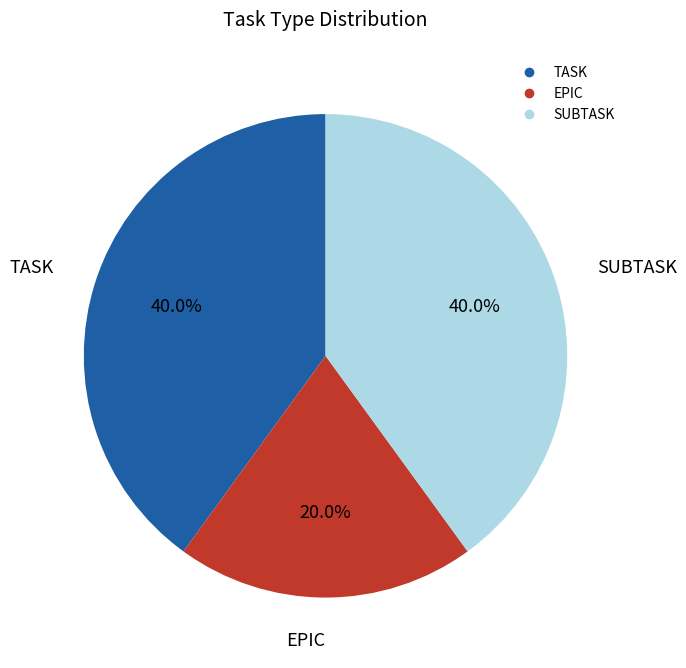

Combined, what portion of the pie is EPIC and TASK?

60.0%